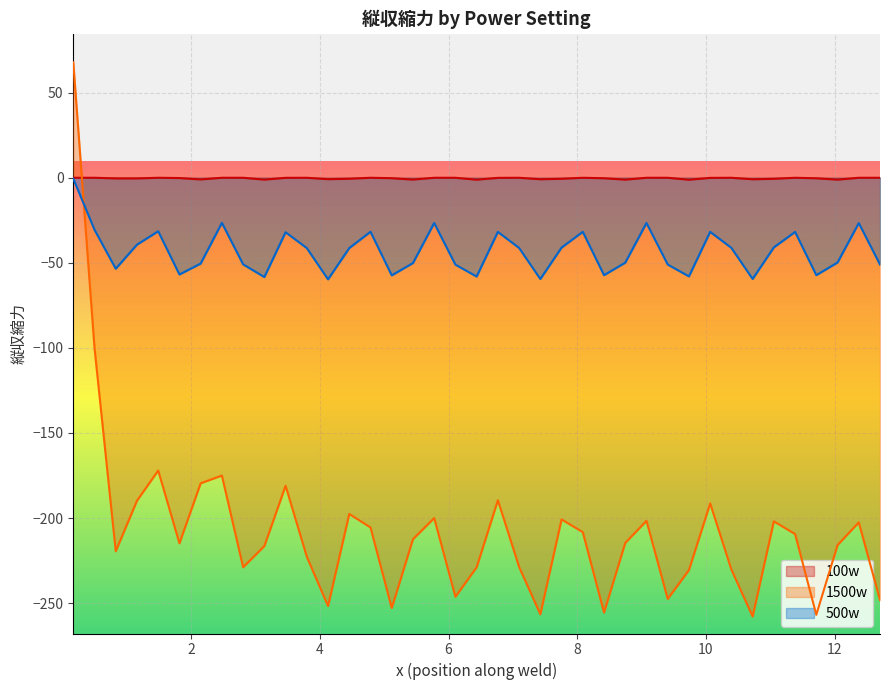

List the series in order of their overall mean, highest first.

100w, 500w, 1500w